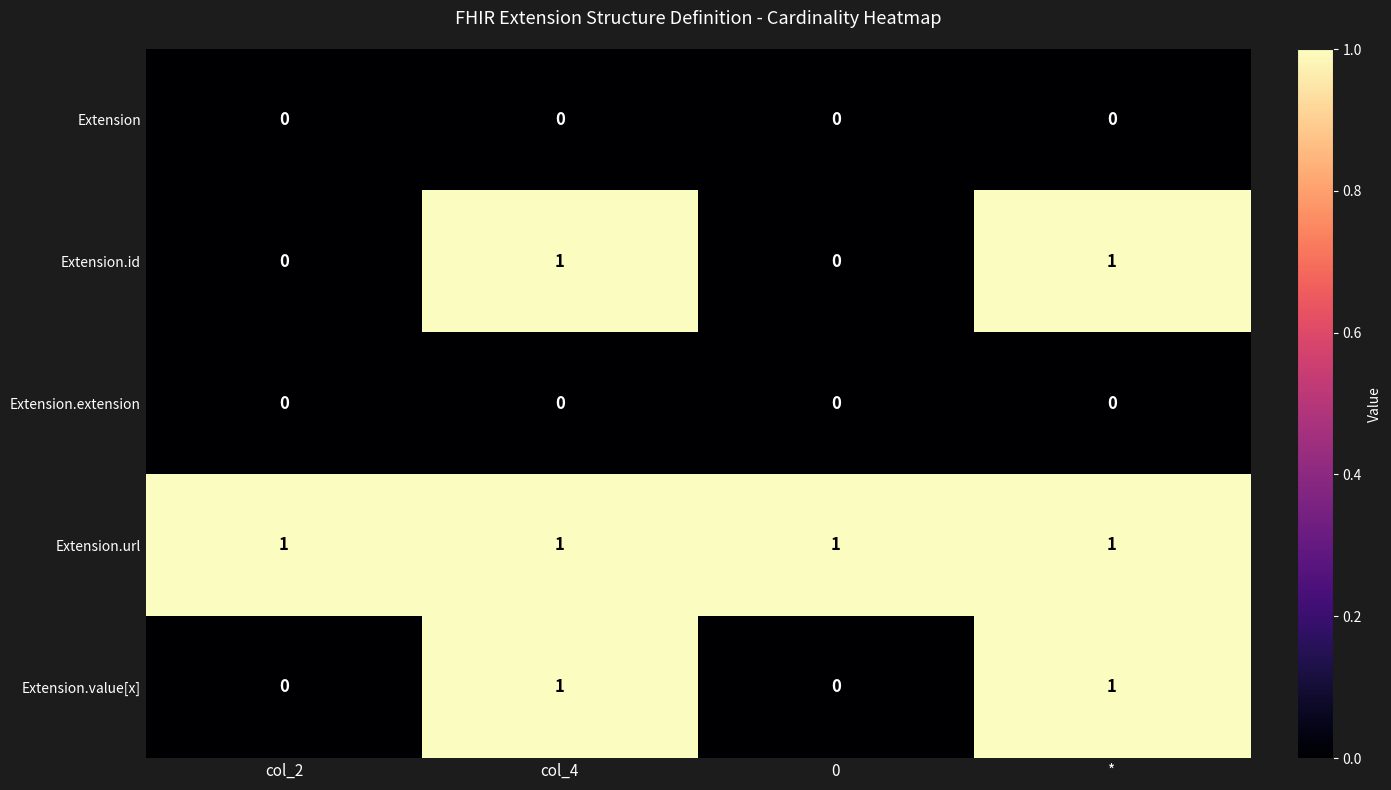

What is the spread (max minus min) of values at 0?

1